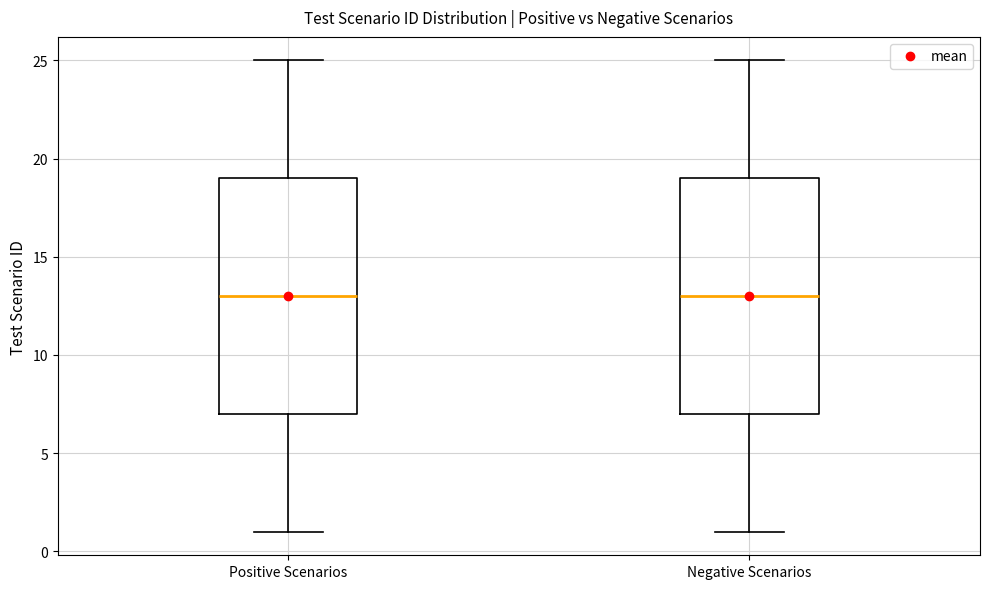

Where is the lower edge of the box for Negative Scenarios on the y-axis? The values are not printed on the chart, so give them approximately, as read against the axis.

7